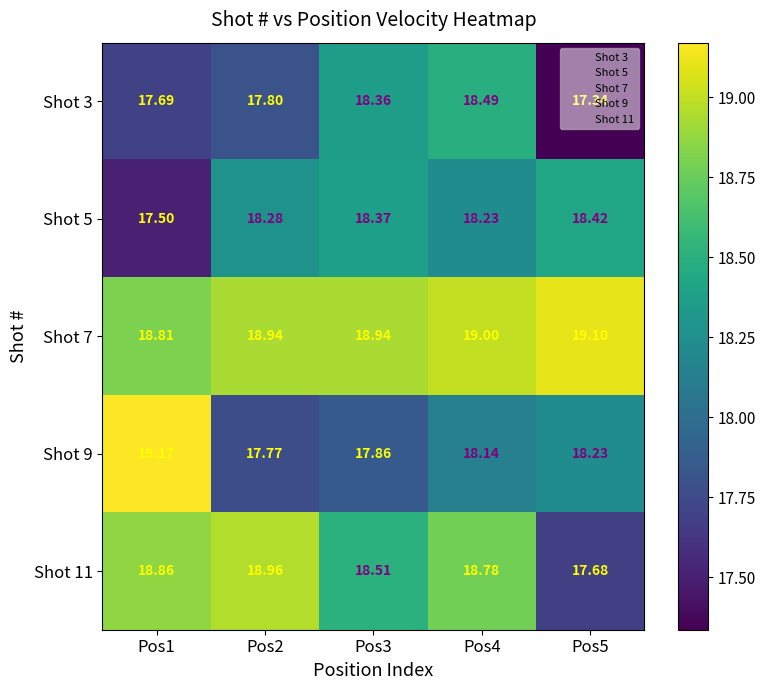

Which series has the widest spread of values?

Shot 9